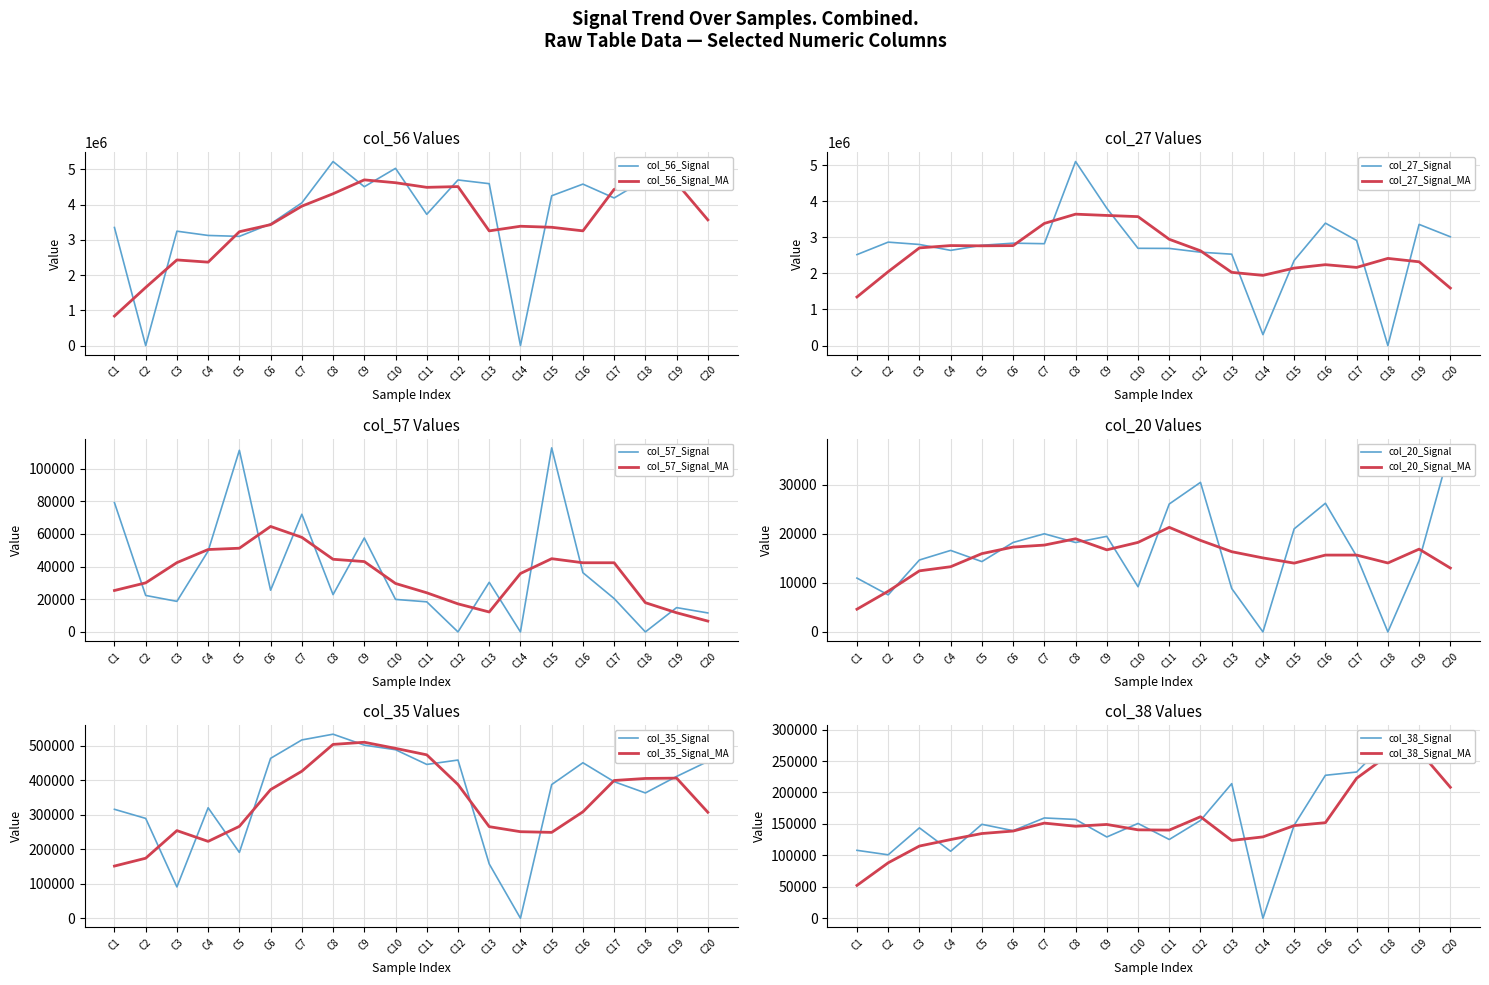

What is the value of the col_27_y point at the 5th from the left?

2777600.0